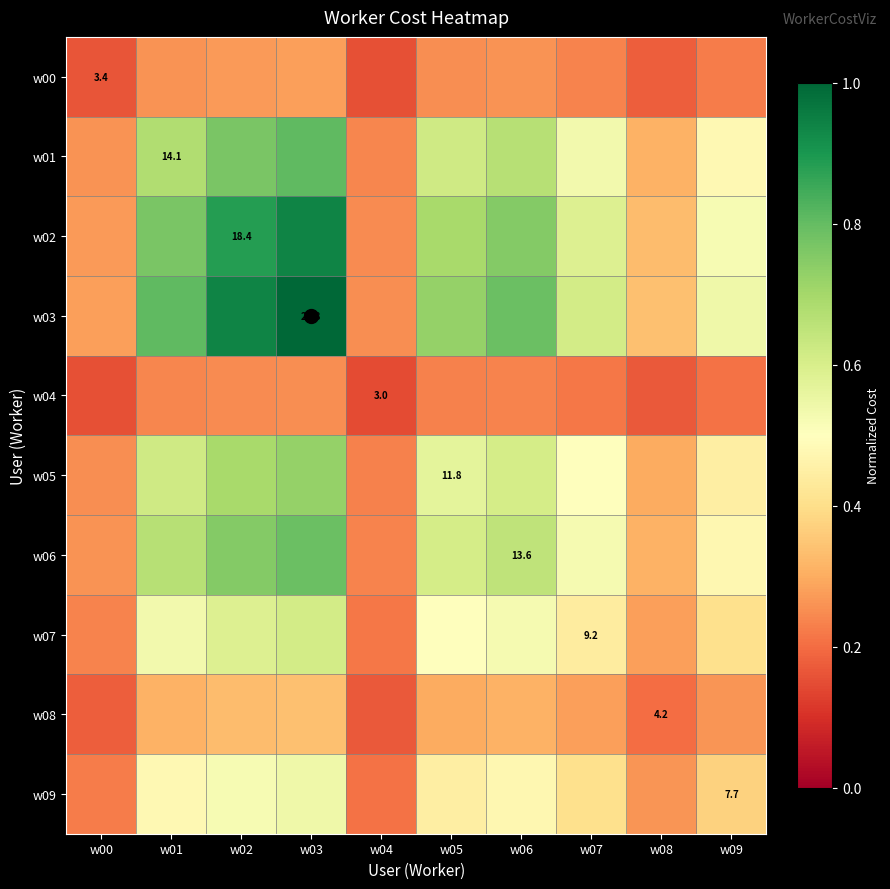

Which series has the largest total across all categories?

w03